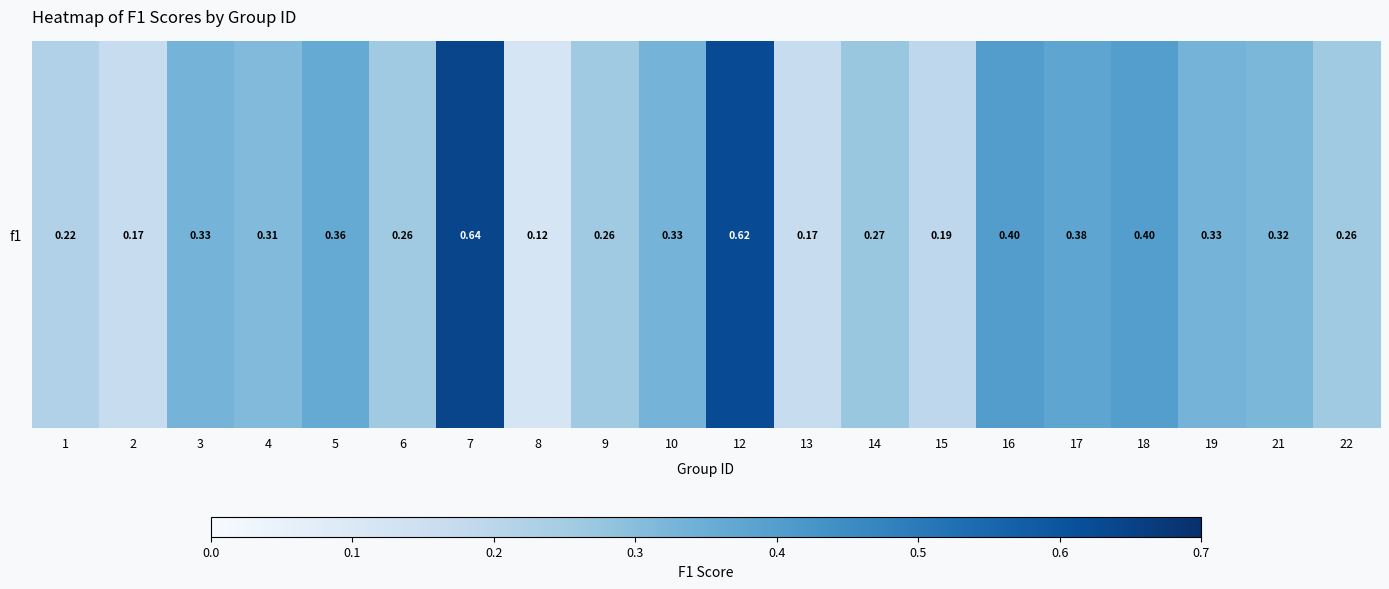

What is the change in value from 6 to 15?

-0.1